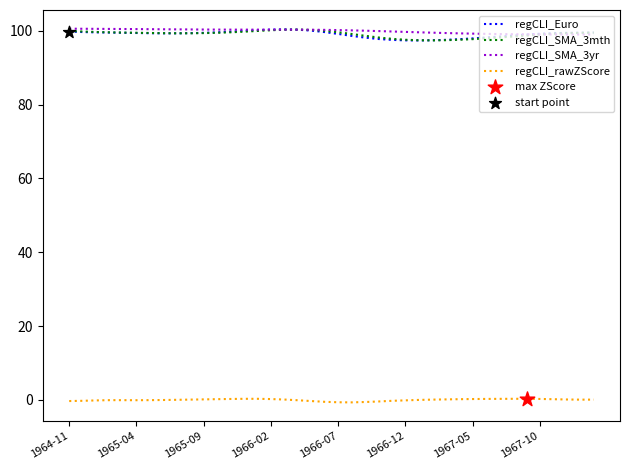

True or false: regCLI_SMA_3yr and regCLI_rawZScore cross at least once.

False